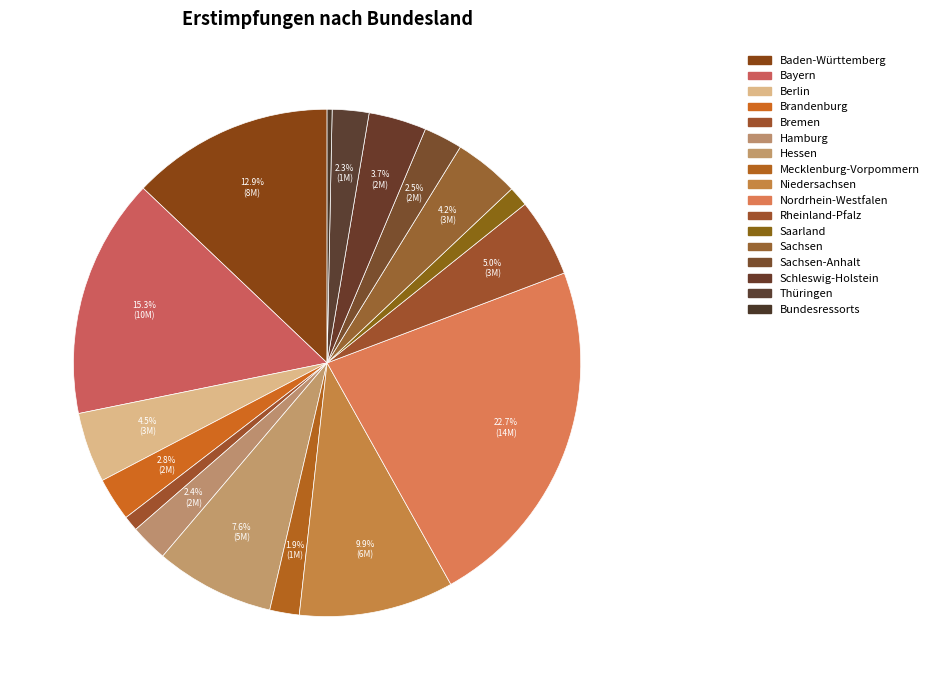

How many slices are in this pie chart?

17